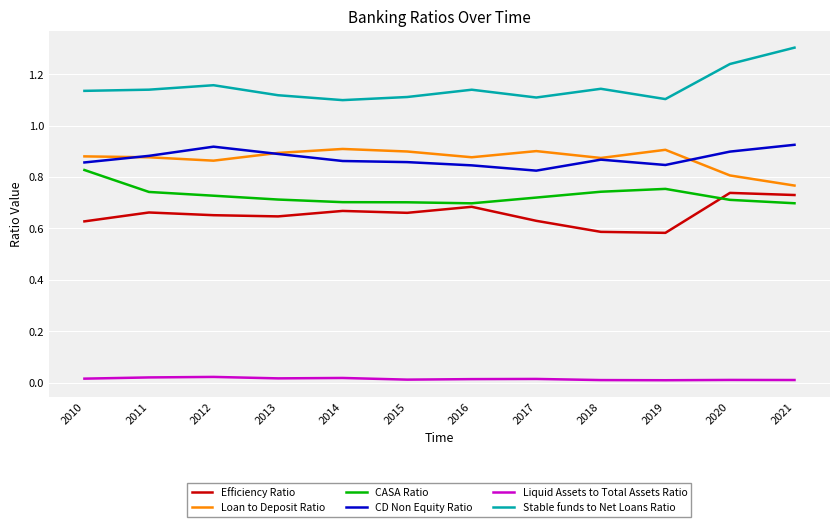

True or false: Efficiency Ratio and Liquid Assets to Total Assets Ratio intersect in this chart.

False